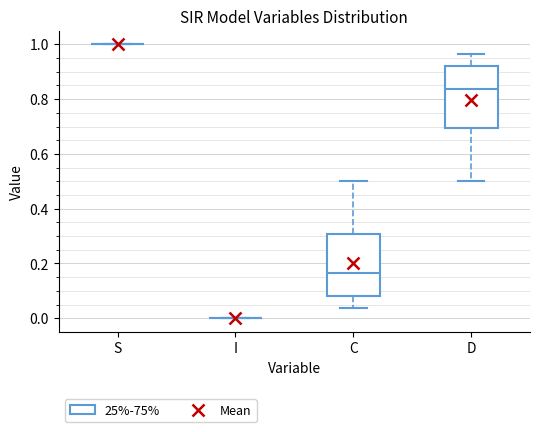

Reading left to right, read every box against the y-axis: the position of its median line, the range the box covers, and the ends of its whiskers. The values are not printed on the chart, so give them approximately, as read against the axis.

S: box collapsed to a line at 1.00, whiskers 1.00 to 1.00
I: box collapsed to a line at 0.00, whiskers 0.00 to 0.00
C: median 0.16, box 0.08 to 0.30, whiskers 0.04 to 0.50
D: median 0.84, box 0.70 to 0.92, whiskers 0.50 to 0.96